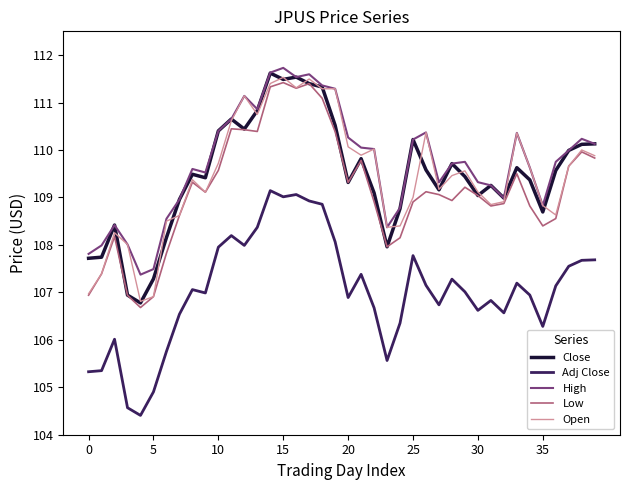

Does the chart display data point markers on the line(s)?

No